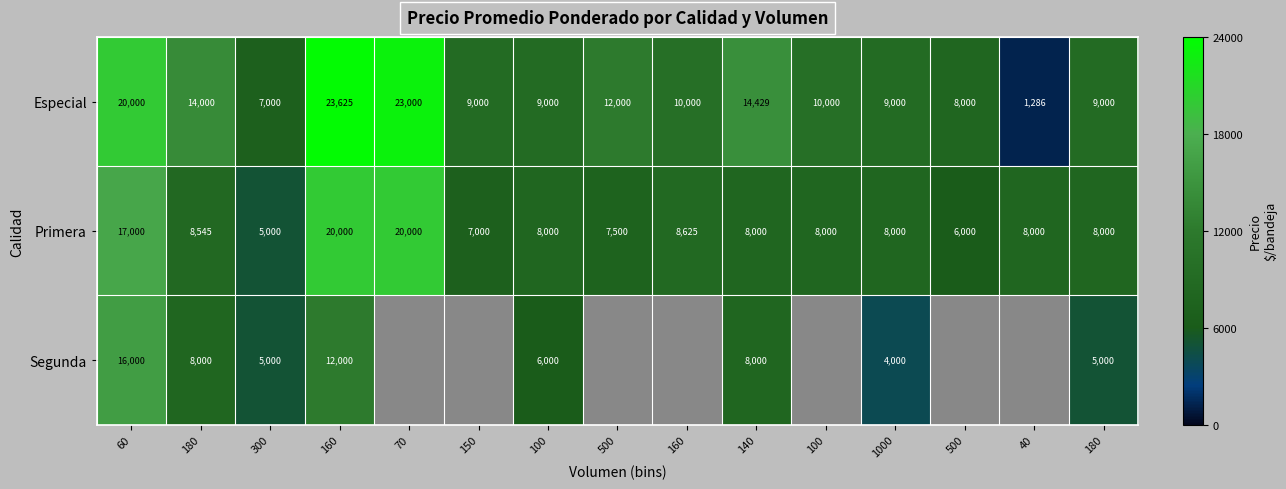

The value of Segunda at 1000 is 4000.0. True or false?

True